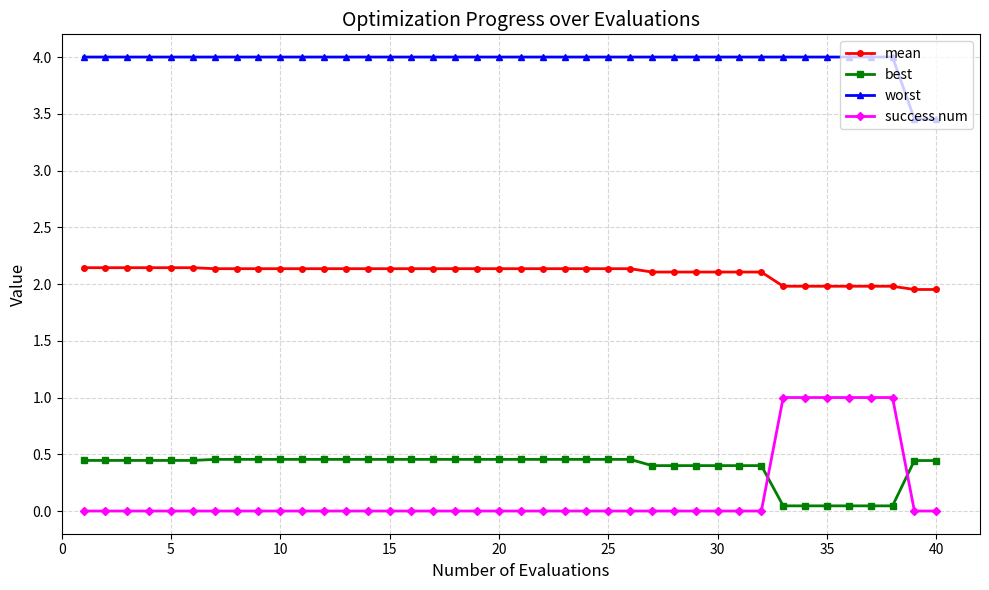

What is the difference between the maximum and second lowest values in the success num series?

1.0